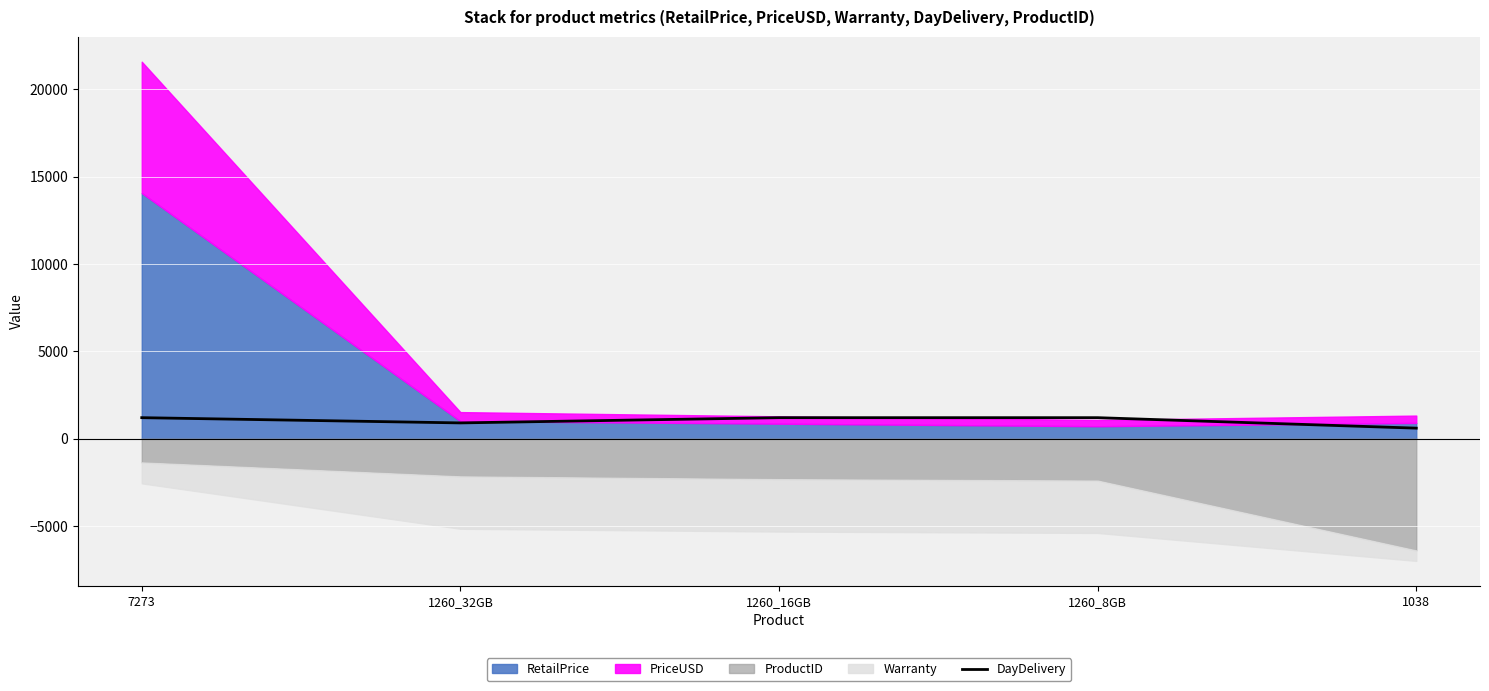

The DayDelivery series shows 1200 at 7273. True or false?

True